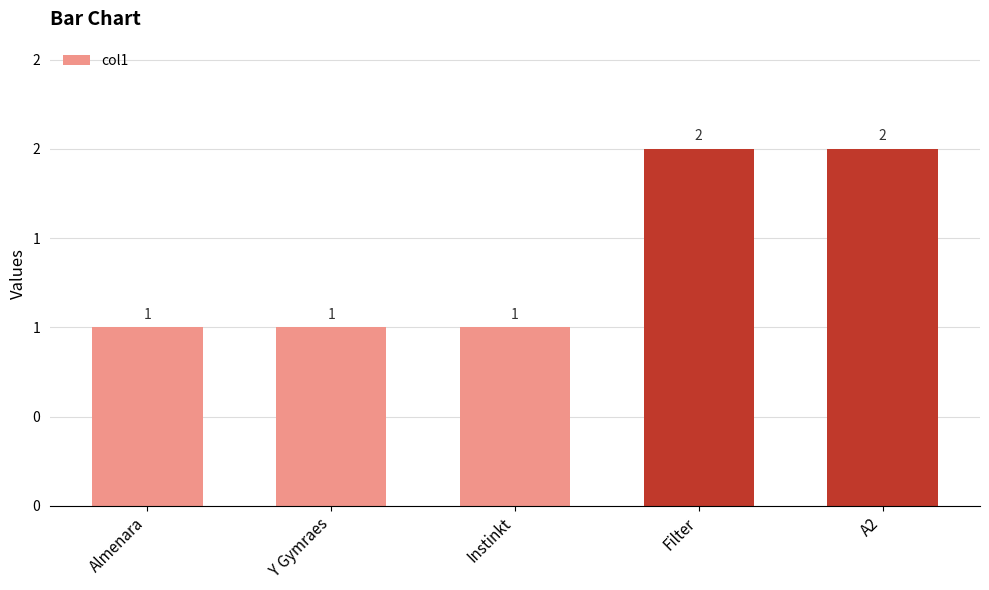

Are the bars horizontal?

No